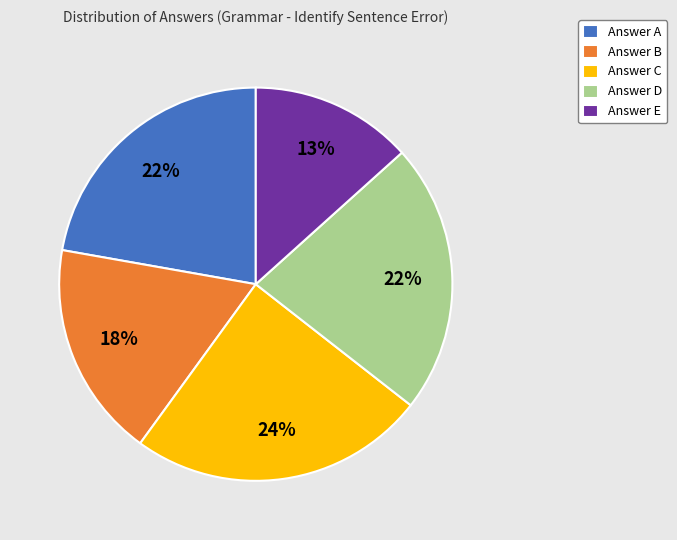

Is the sum of Answer D and Answer A greater than half?

No